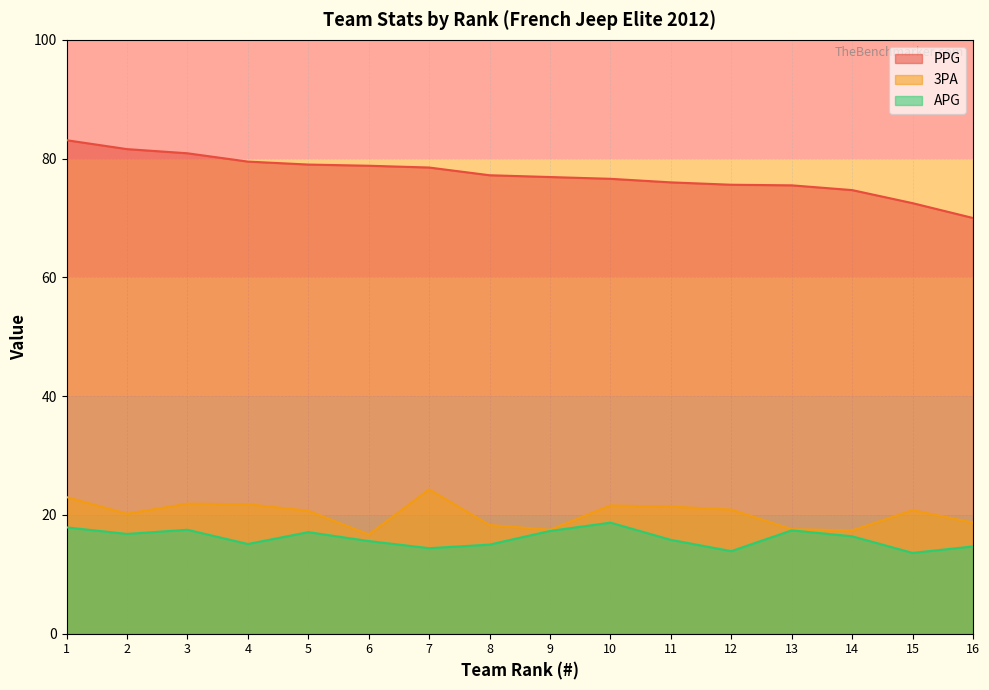

At how many categories does at least one series exceed 77?

8